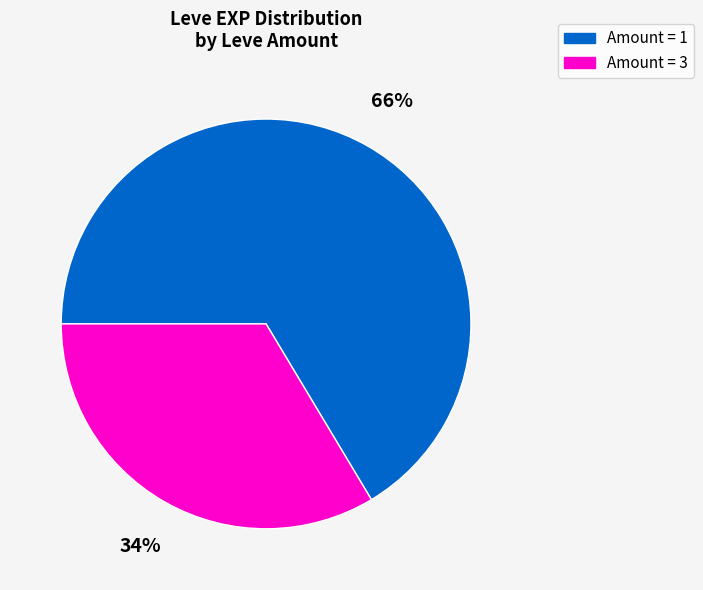

To the nearest percent, what is the average slice percentage?

50%